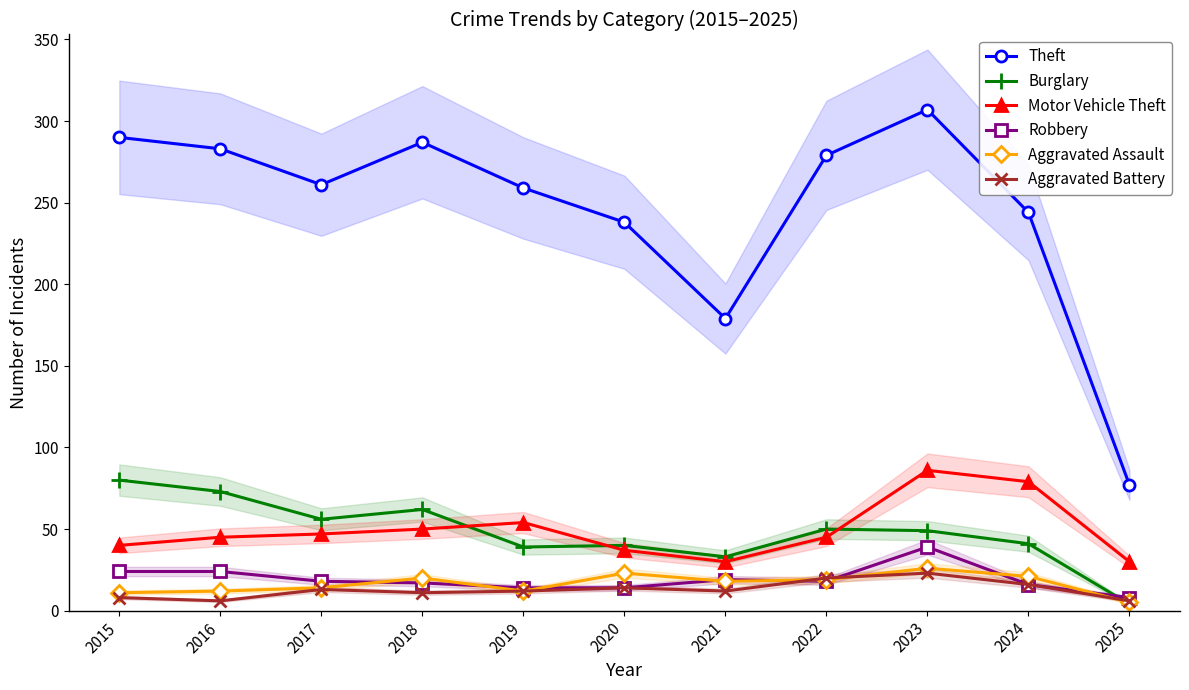

True or false: Motor Vehicle Theft and Burglary cross at least once.

True